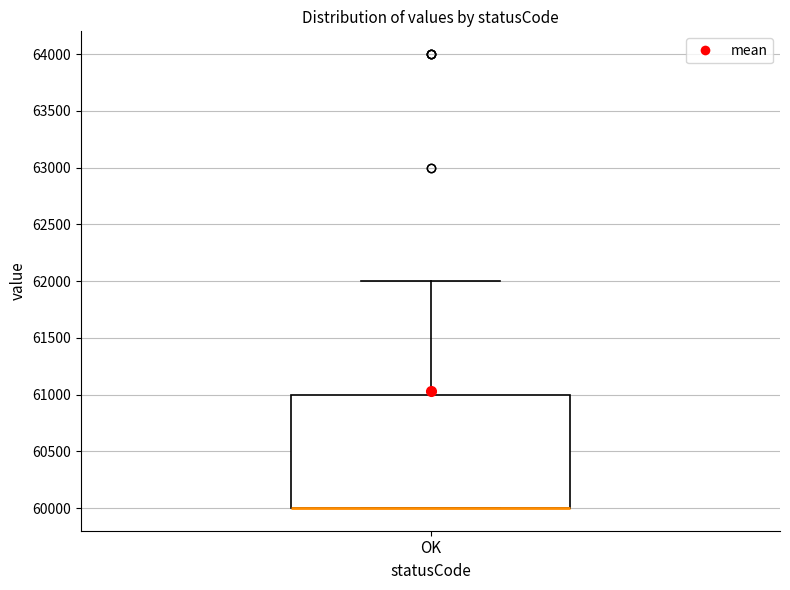

Where is the lower edge of the box for OK on the y-axis? The values are not printed on the chart, so give them approximately, as read against the axis.

60000